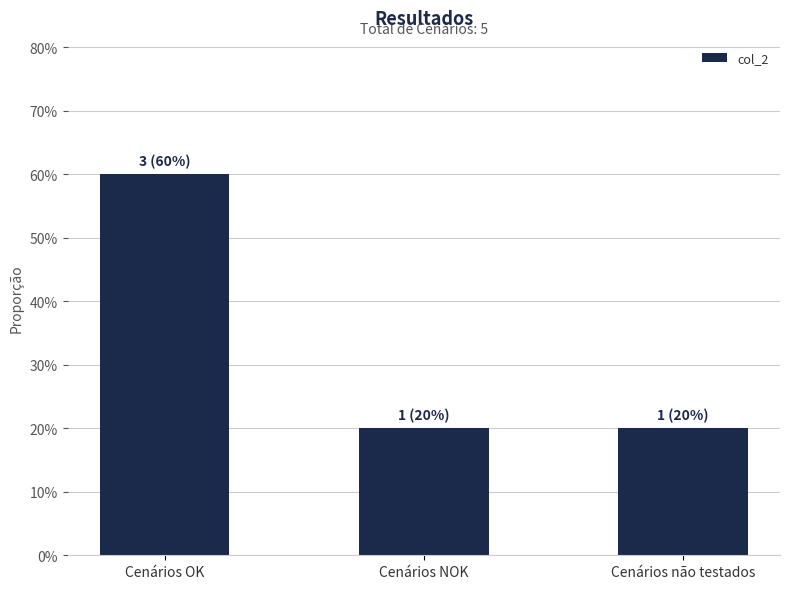

Which label corresponds to the largest value in the chart?

Cenários OK